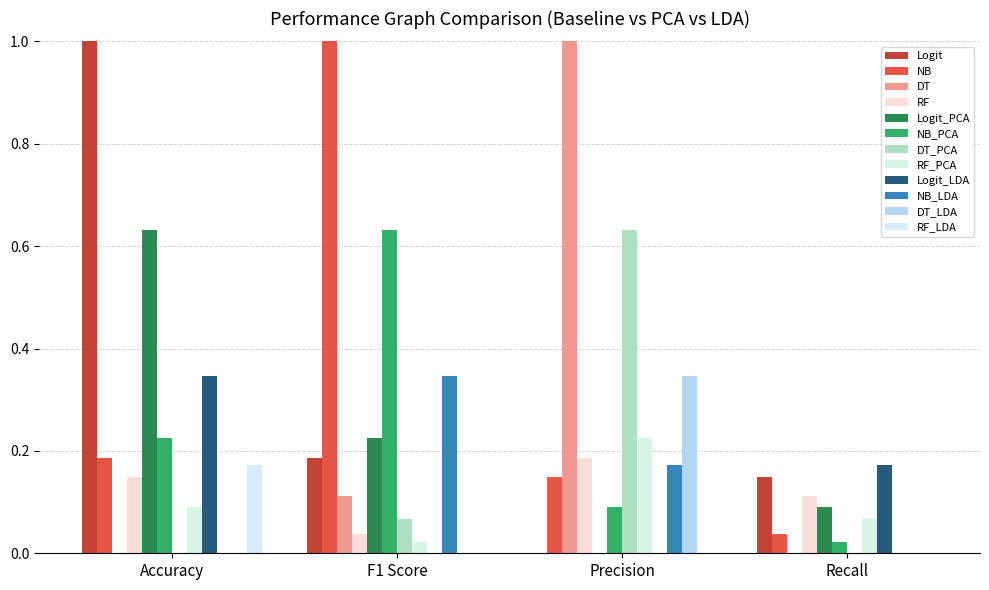

How many values in Logit are above zero?

3